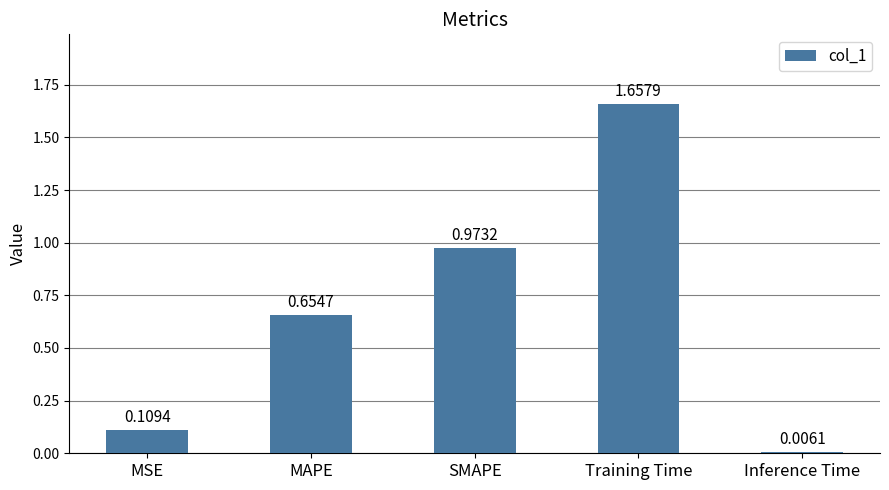

How many bars are there in total?

5